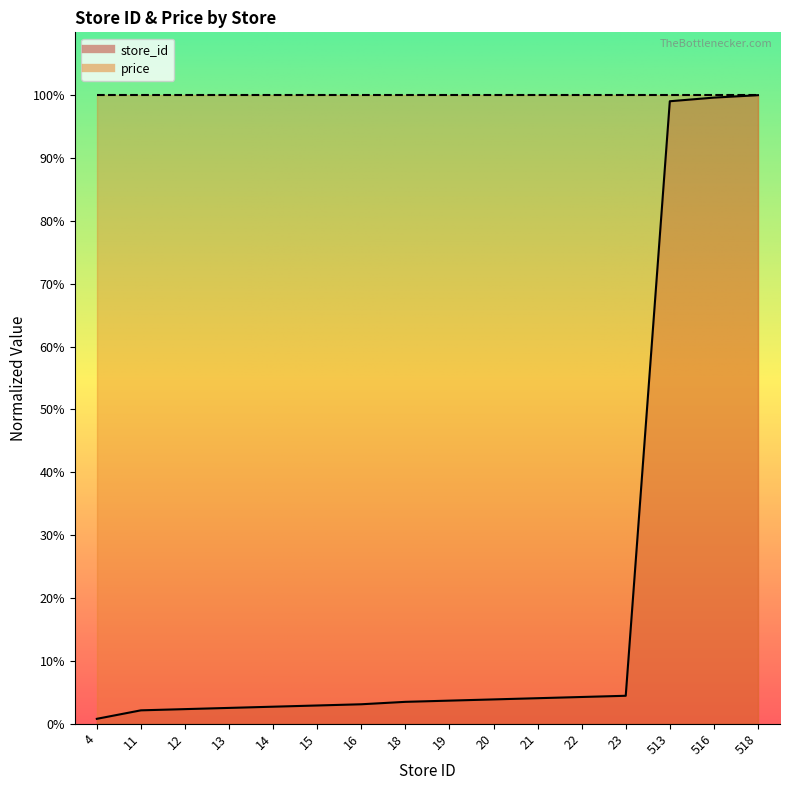

What is the value of the 11th point from the left?

4.1